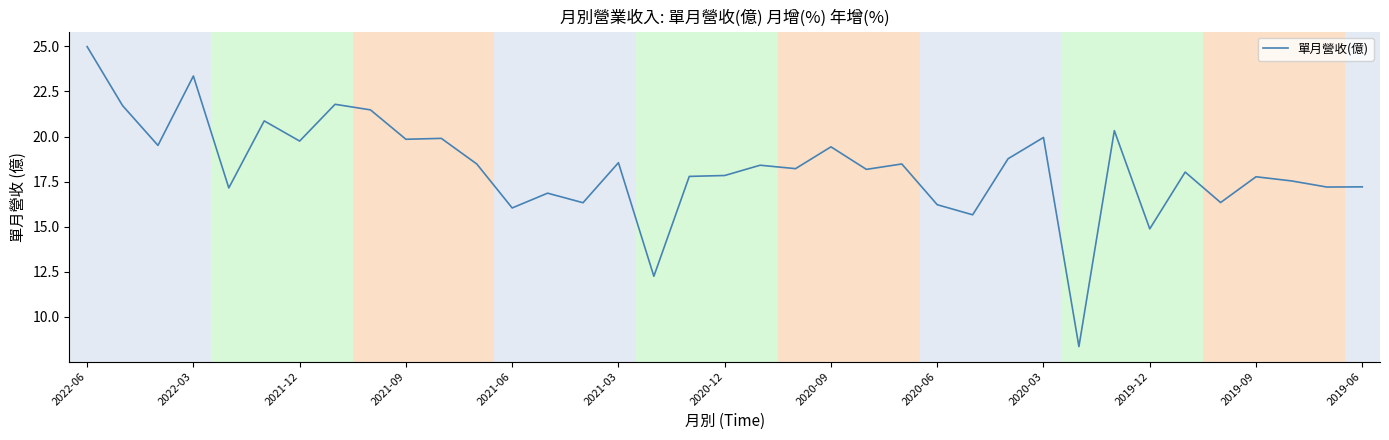

What is the greatest value displayed?

25.0